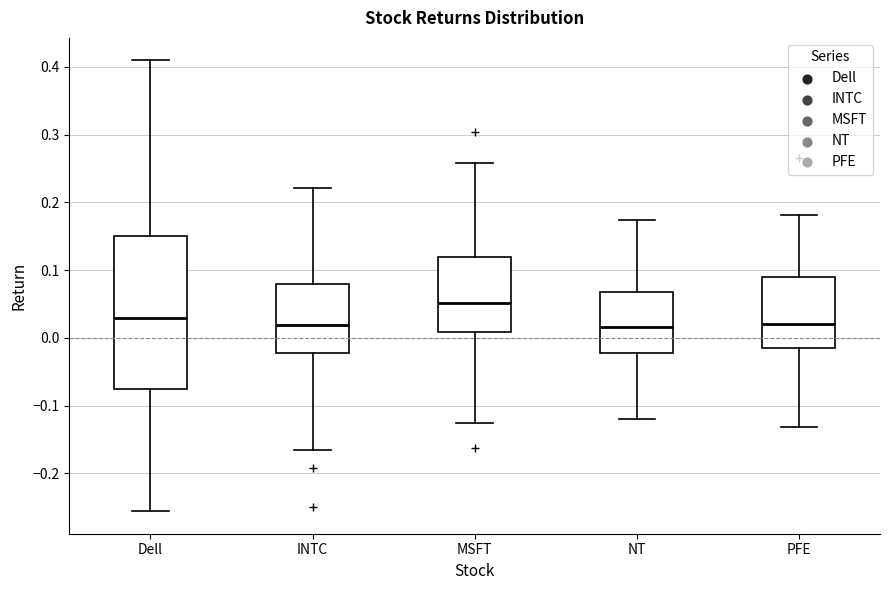

Comparing the boxes themselves (not the whiskers), which one is the tallest?

Dell